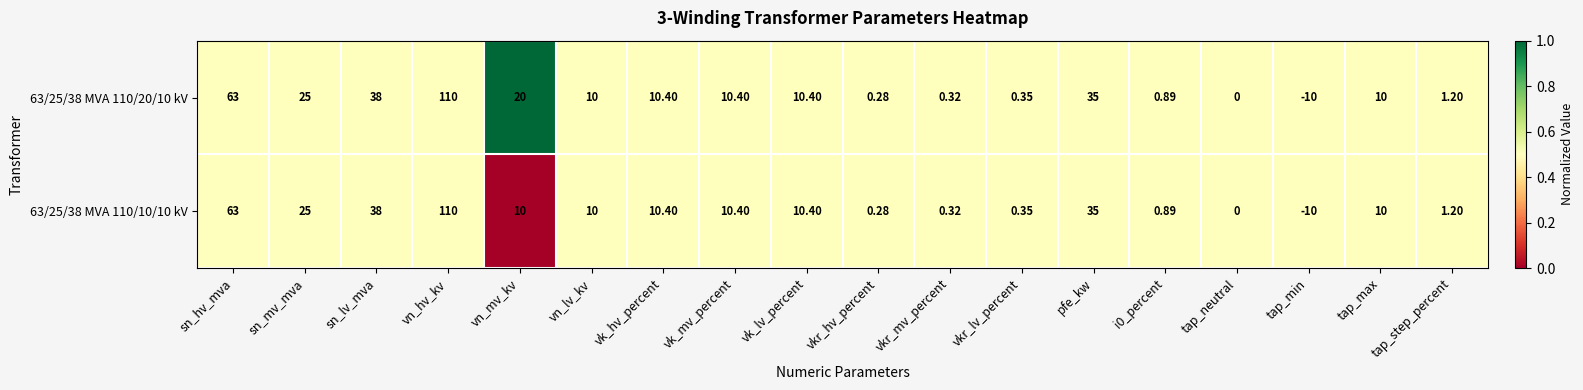

Where is 63/25/38 MVA 110/20/10 kV nearest to the value 50?

sn_lv_mva